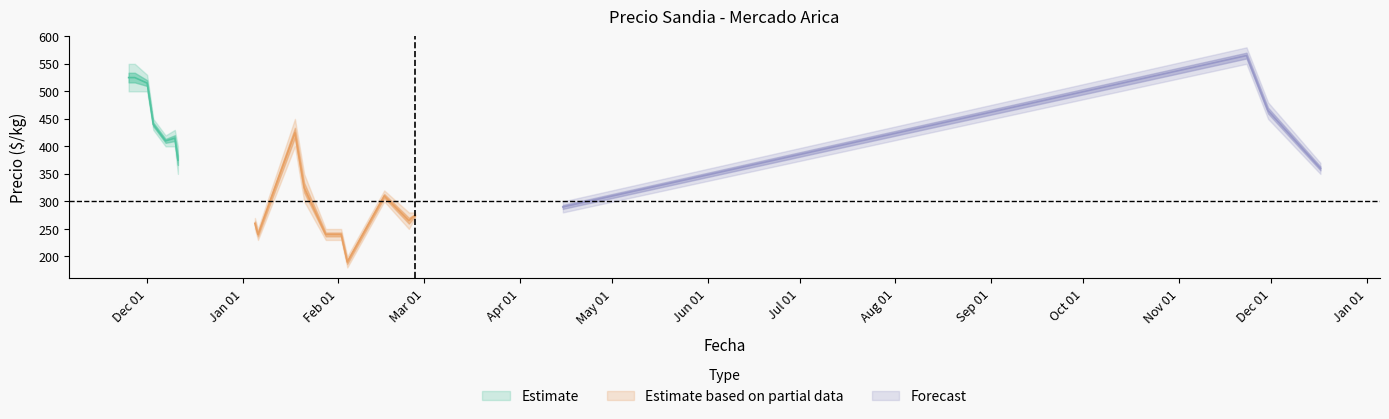

True or false: Precio minimo and Precio maximo intersect in this chart.

False